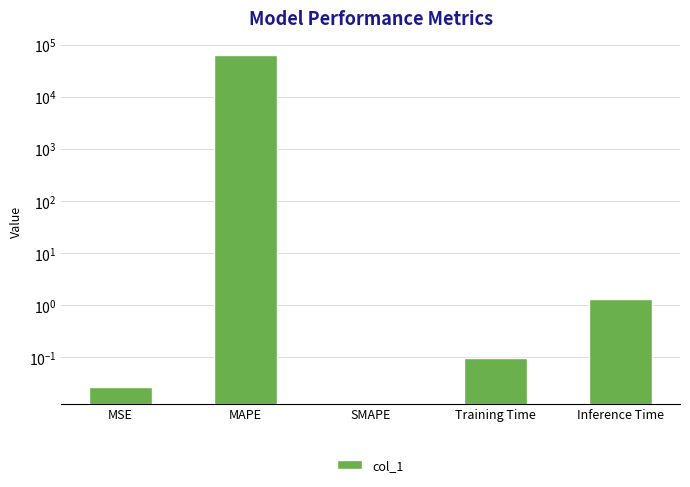

What is the average value?

12833.8